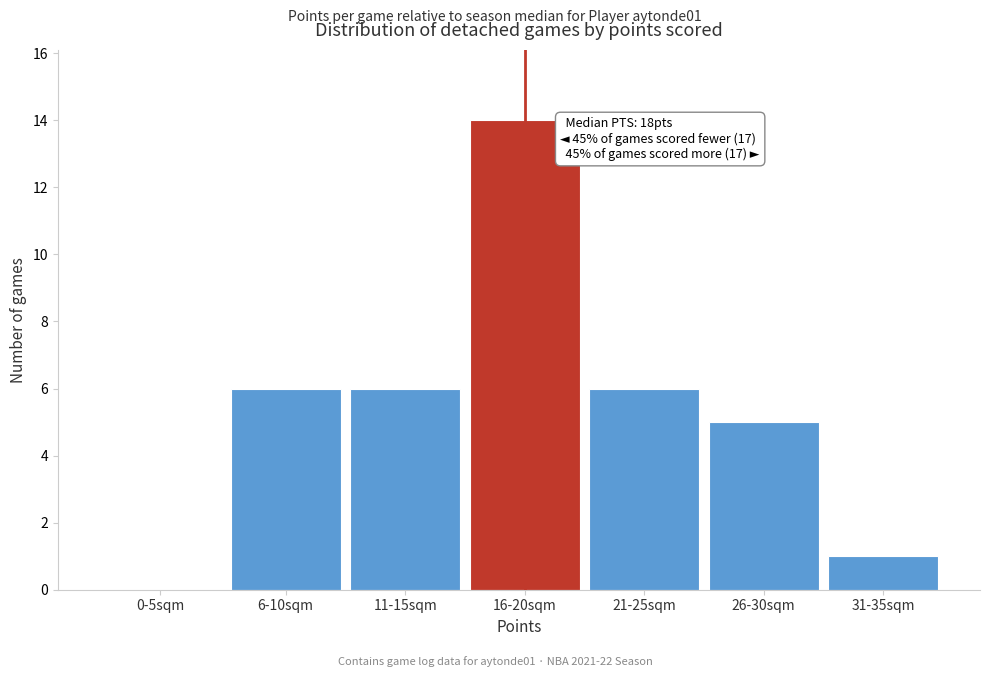

Reading right to left, what are all the values shown in this chart?

31-35sqm=1	26-30sqm=5	21-25sqm=6	16-20sqm=14	11-15sqm=6	6-10sqm=6	0-5sqm=0